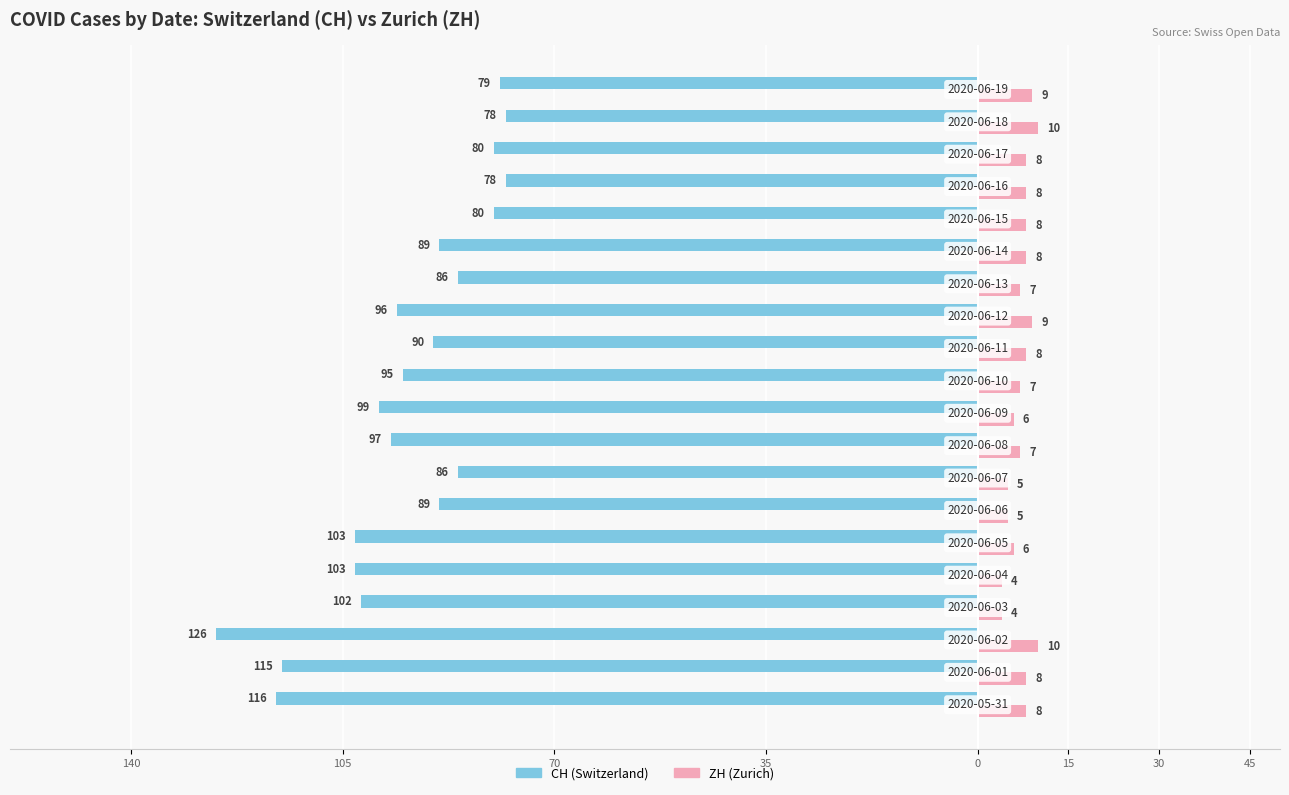

What are all the series names shown in the legend?

CH (Switzerland), ZH (Zurich)